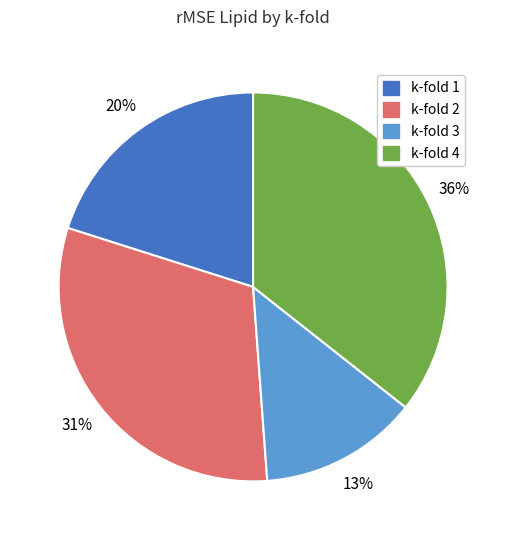

Which category has the smallest portion of the pie?

k-fold 3